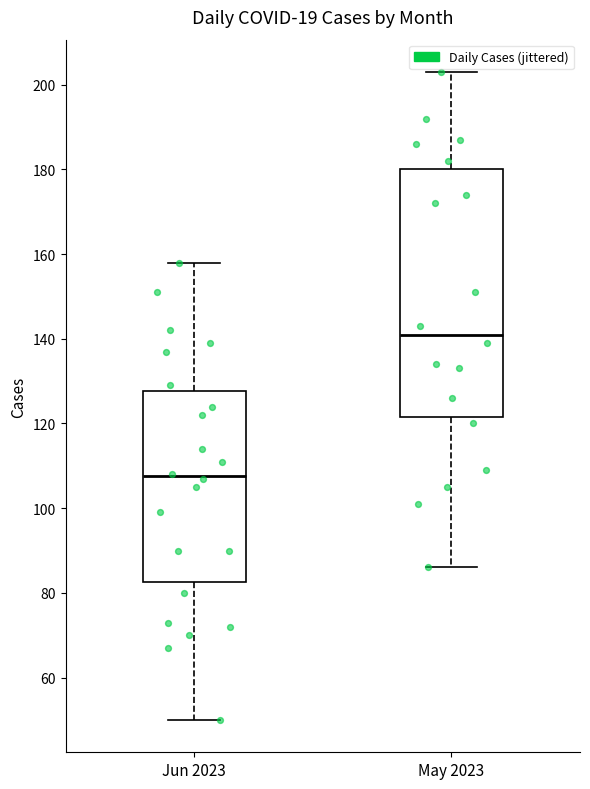

Which box has the lowest median line?

Jun 2023